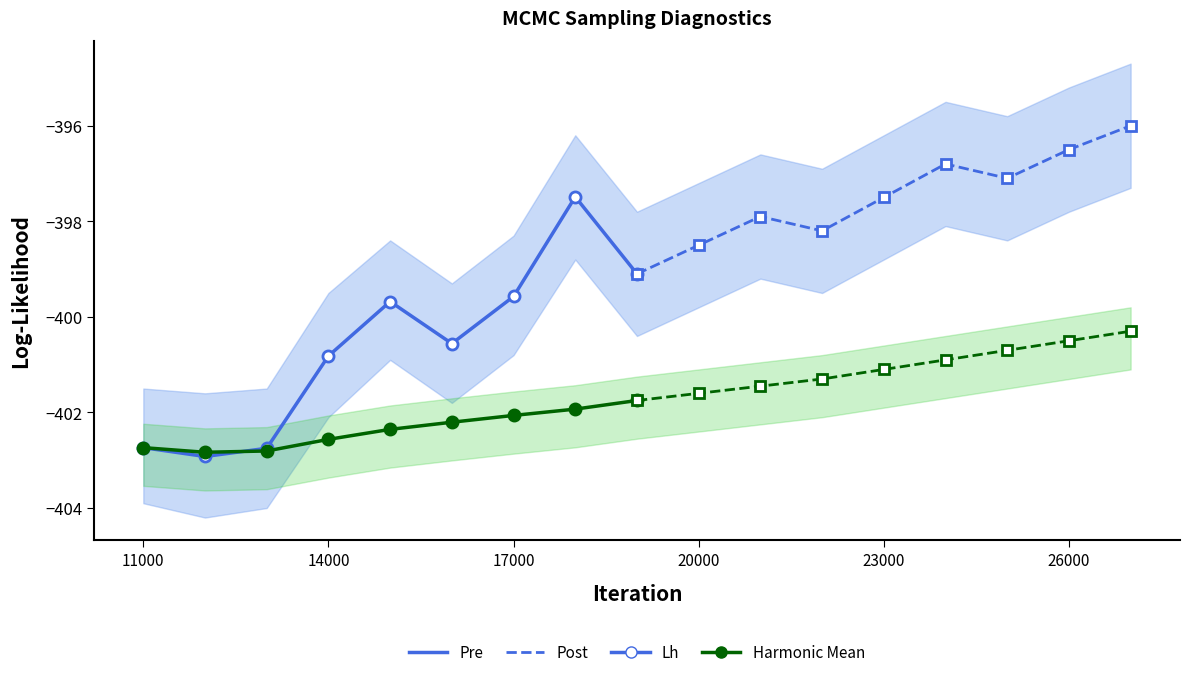

Does the chart display data point markers on the line(s)?

Yes